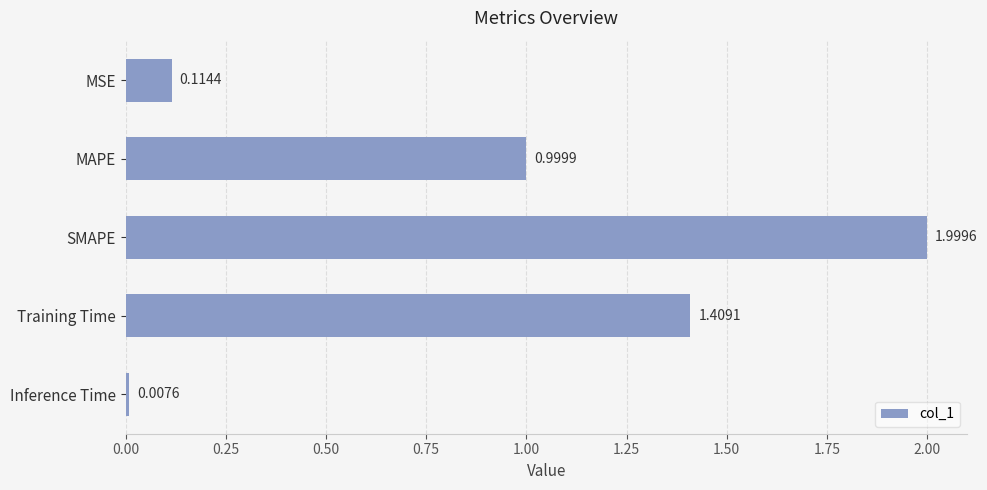

What is the average value?

0.9